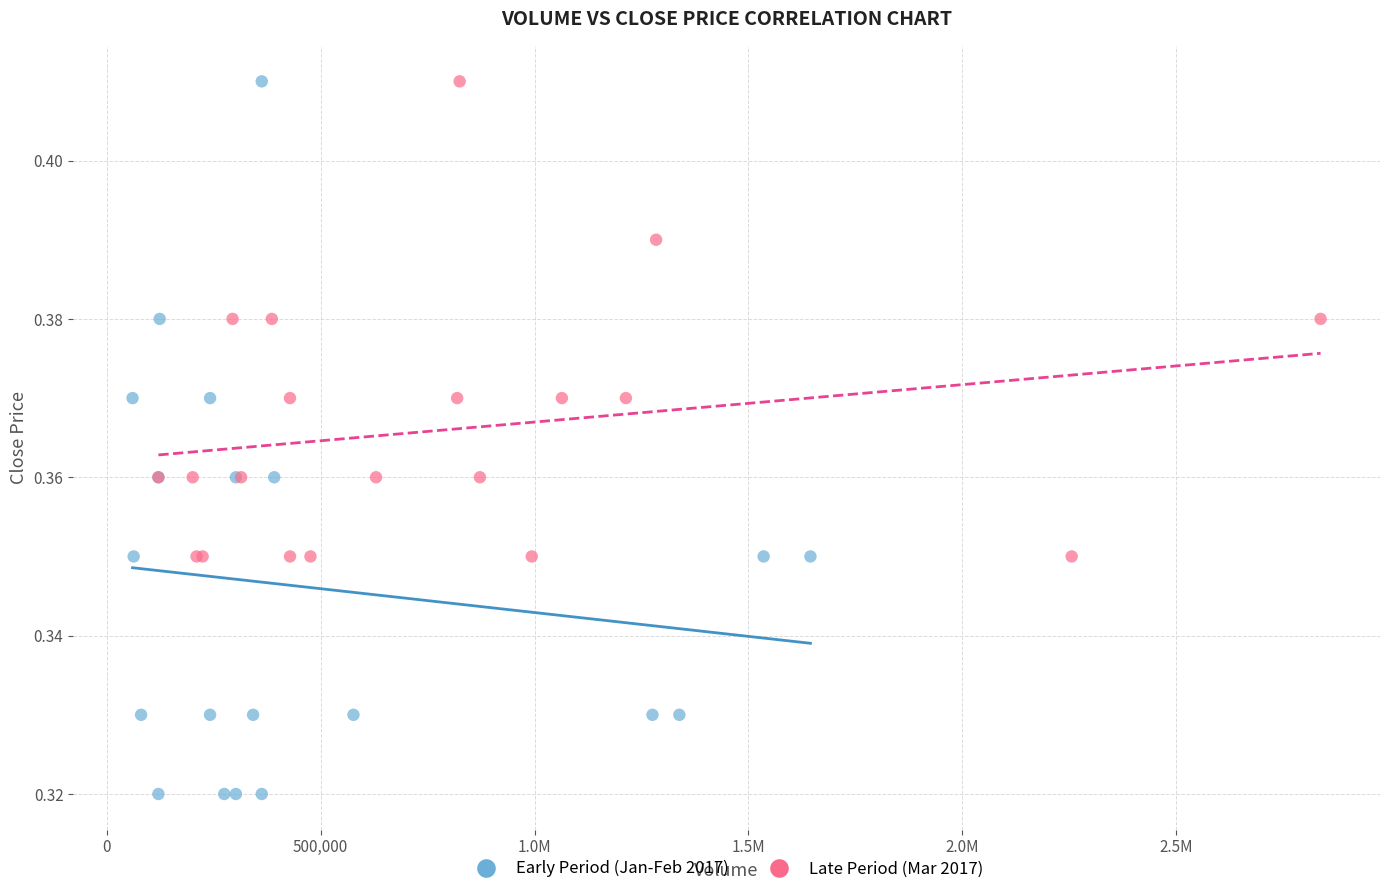

Which series has the largest Y range (max minus min)?

Early Period (Jan-Feb 2017)